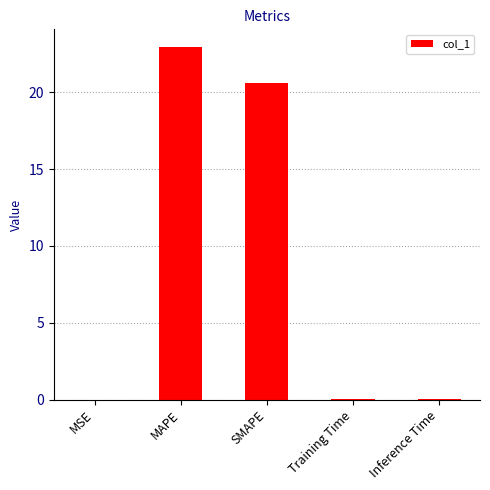

What is the greatest value displayed?

23.0